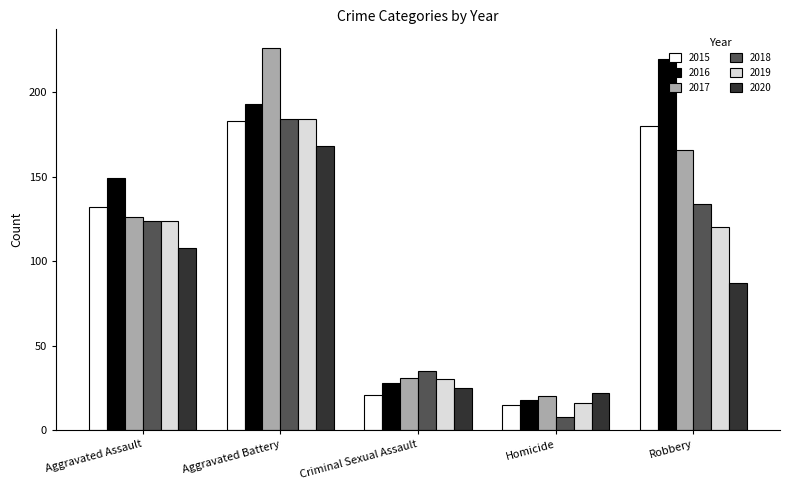

Reading right to left, extract all data points from this chart.

2015: 180	15	21	183	132
2016: 220	18	28	193	149
2017: 166	20	31	226	126
2018: 134	8	35	184	124
2019: 120	16	30	184	124
2020: 87	22	25	168	108